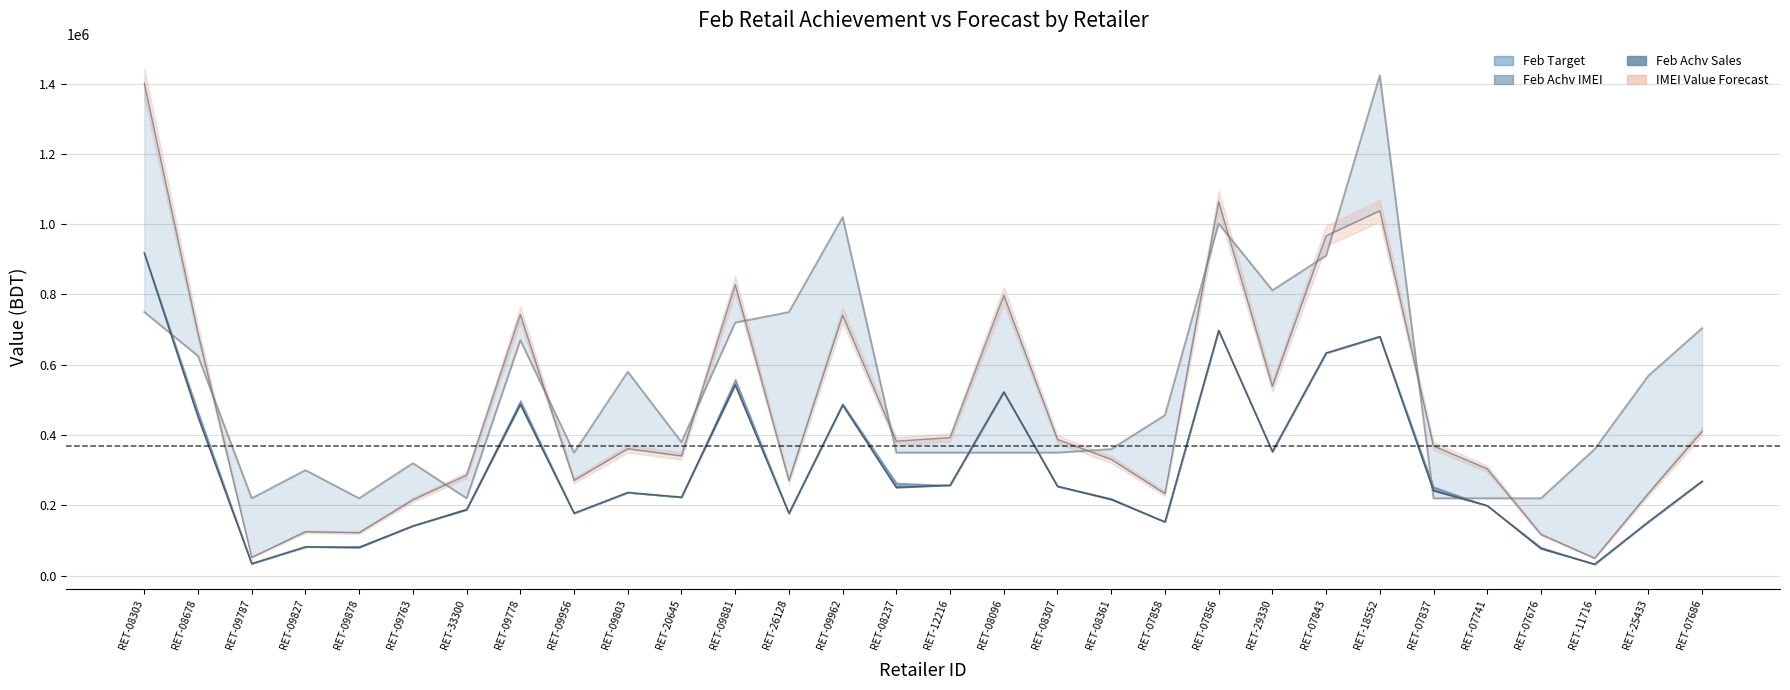

Which category has the lowest value in the Feb Target series?

RET-09787